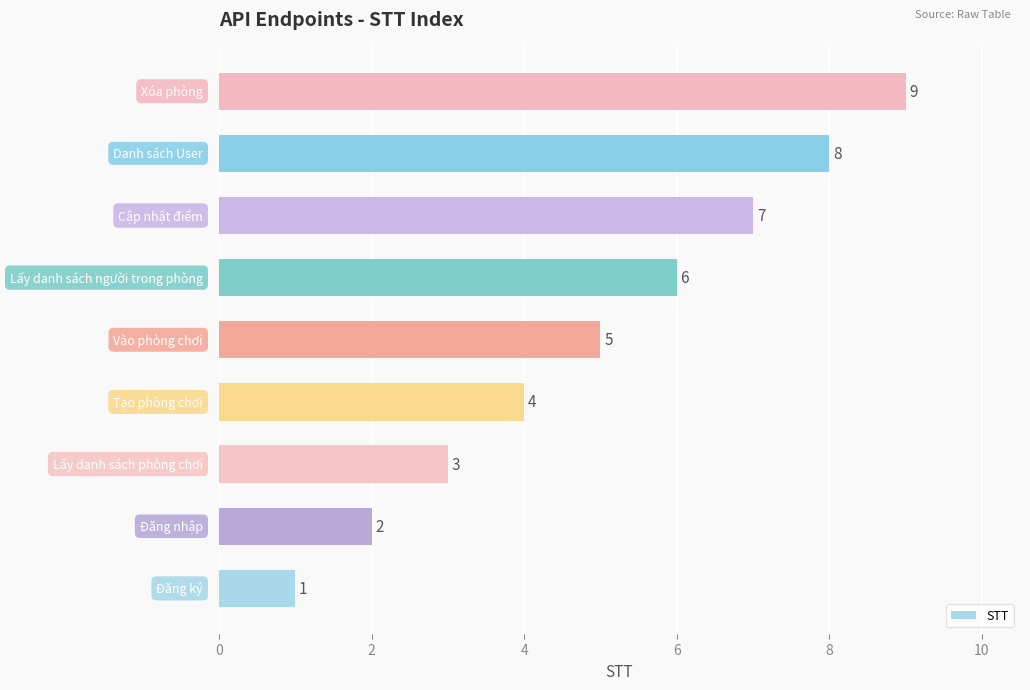

What is the greatest value displayed?

9